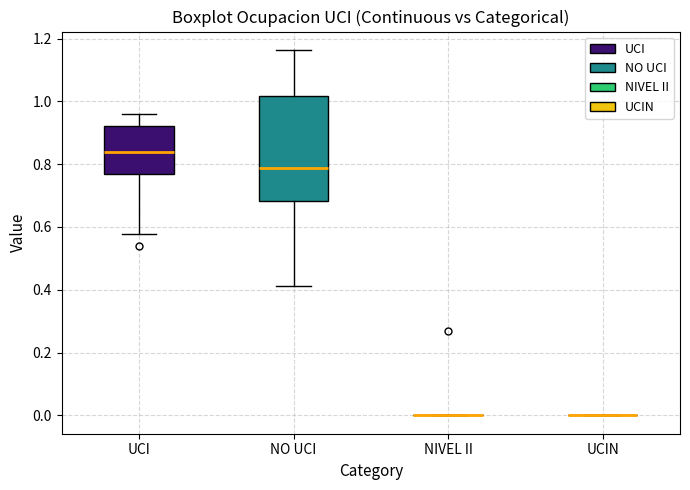

Which box is the tallest, from its lower edge to its upper edge?

NO UCI